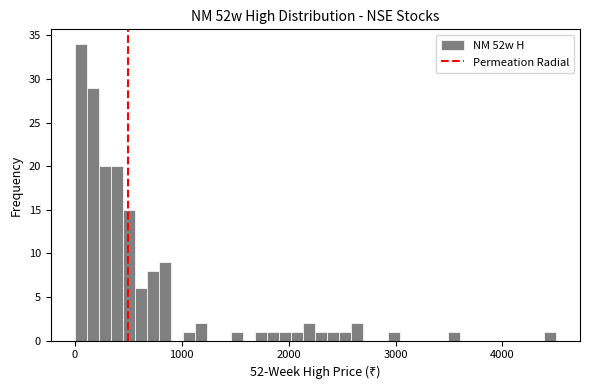

Around what value on the x-axis is the tallest bar? Give the approximate position of its centre, as read against the axis.

100